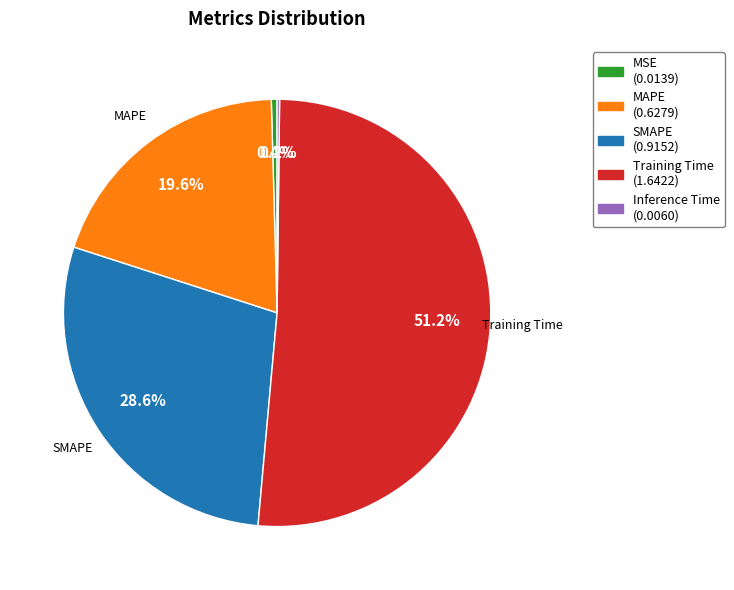

Combined, do SMAPE and MSE account for over 50%?

No